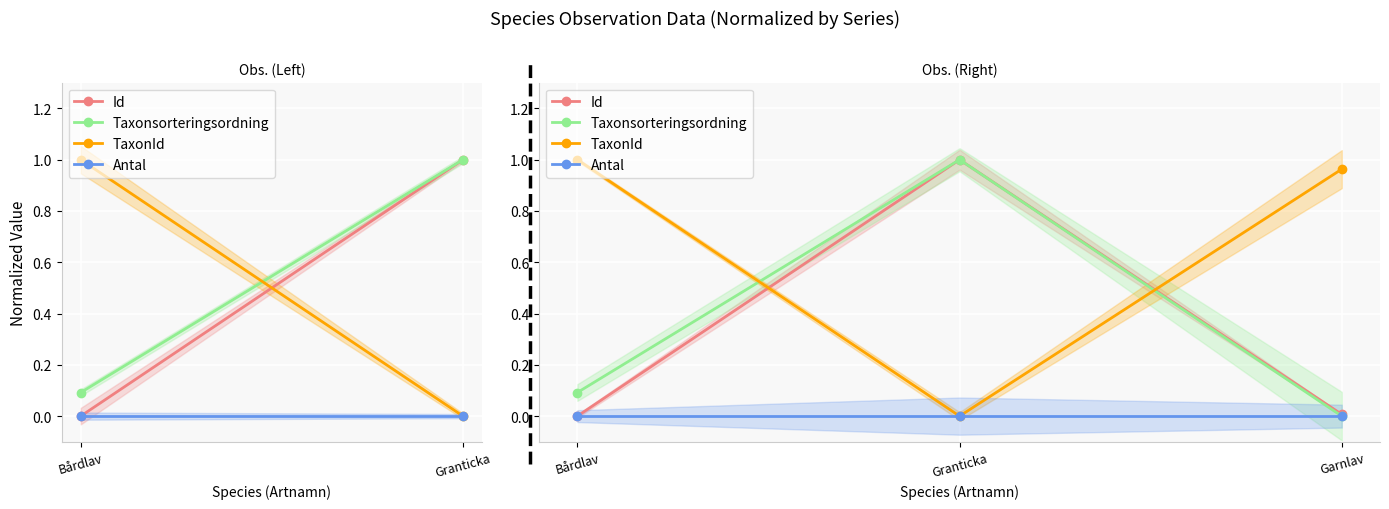

Count the number of data series in this chart.

4